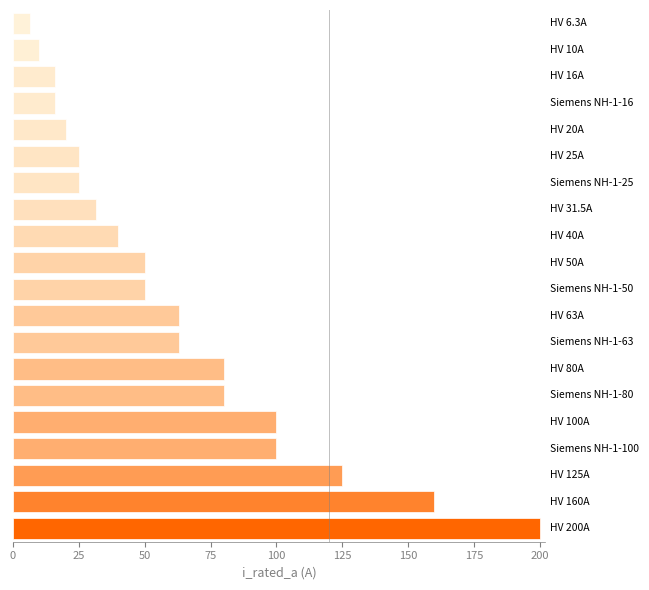

What is the maximum value shown in the chart?

200.0